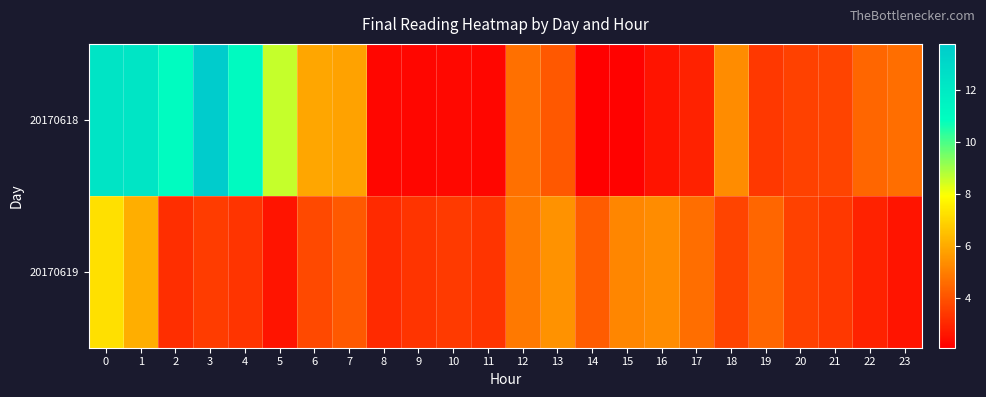

Reading left to right, list all the values displayed in this chart.

20170618: 0=12.3	1=12.3	2=11.0	3=13.8	4=11.1	5=8.6	6=5.9	7=5.8	8=2.3	9=2.3	10=2.3	11=2.3	12=4.7	13=4.1	14=2.1	15=2.2	16=2.6	17=2.9	18=5.3	19=3.4	20=3.6	21=3.7	22=4.4	23=4.6
20170619: 0=7.2	1=6.1	2=3.2	3=3.5	4=3.3	5=2.6	6=3.8	7=4.2	8=3.1	9=3.3	10=3.4	11=3.3	12=4.9	13=5.5	14=4.2	15=5.2	16=5.3	17=4.6	18=3.7	19=4.4	20=3.6	21=3.4	22=2.9	23=2.6